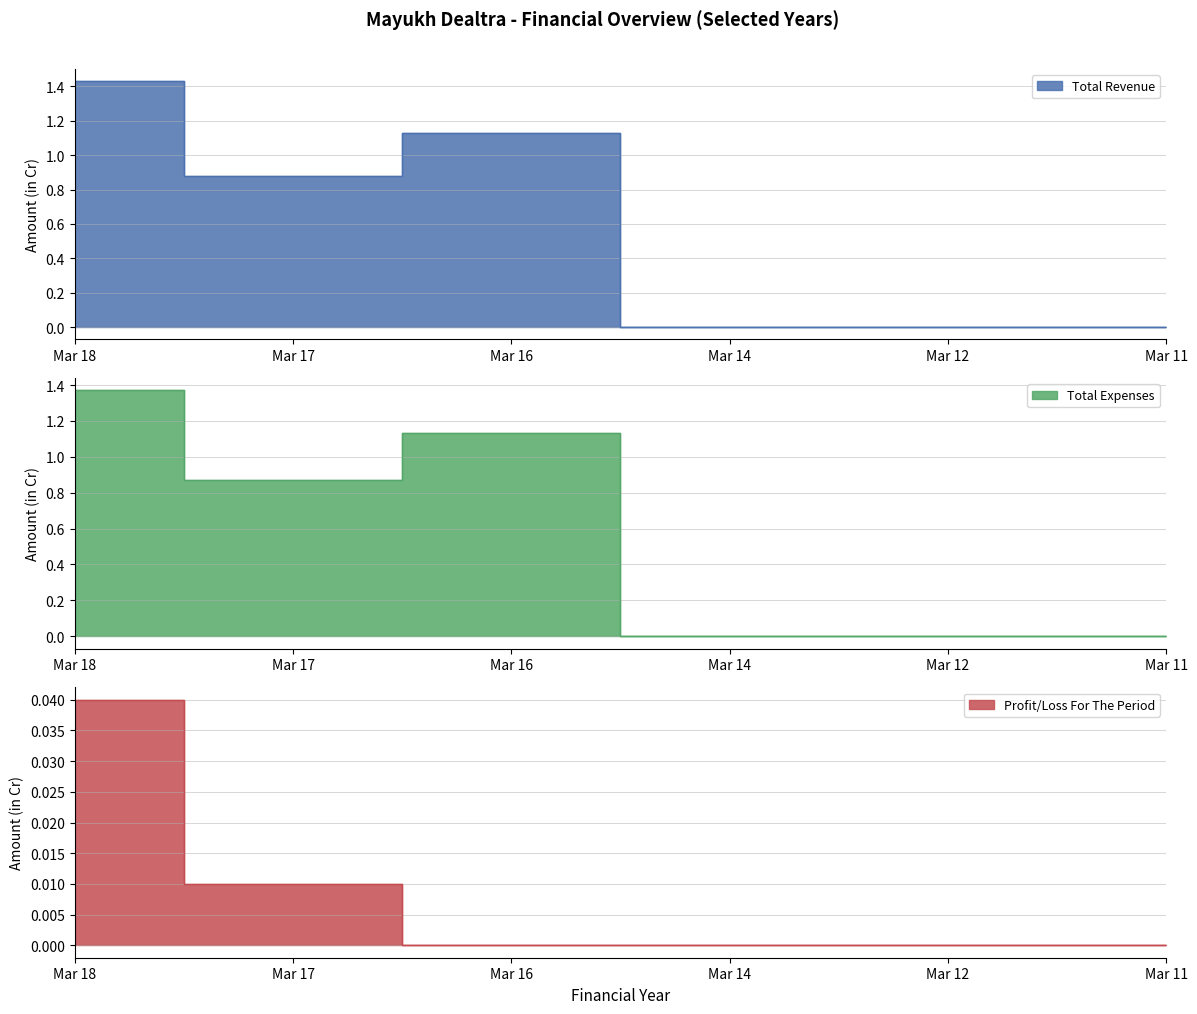

Which series has the largest total across all categories?

Total Revenue